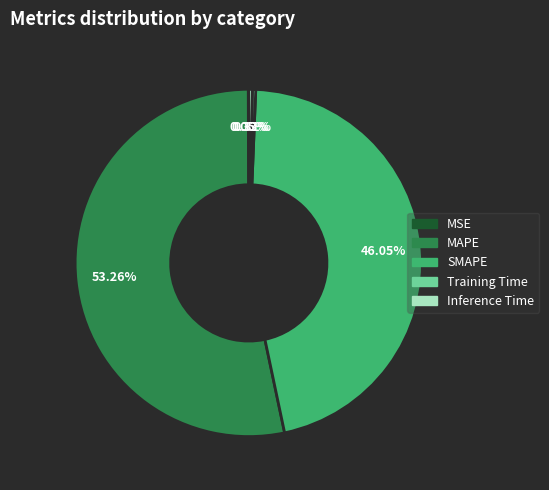

The MAPE slice represents 53% of the pie. True or false?

True